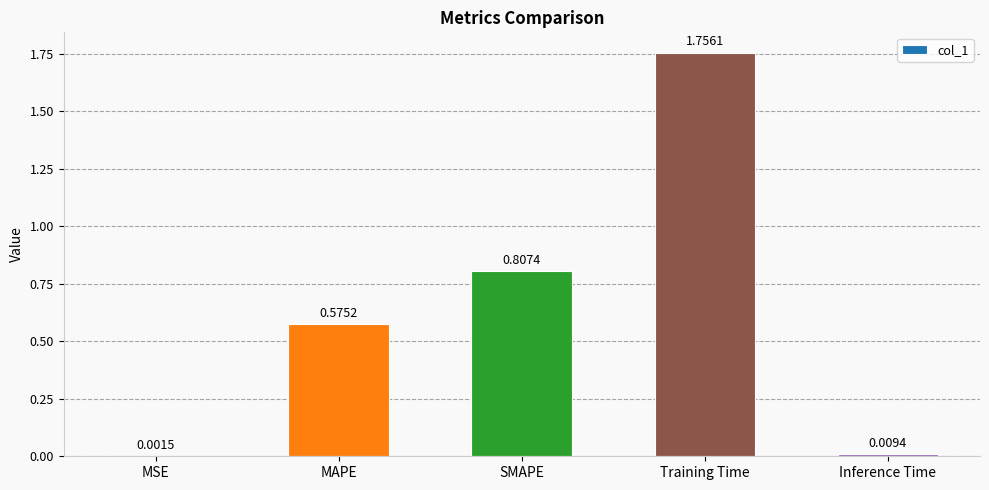

What is the change in value from SMAPE to Inference Time?

-0.8